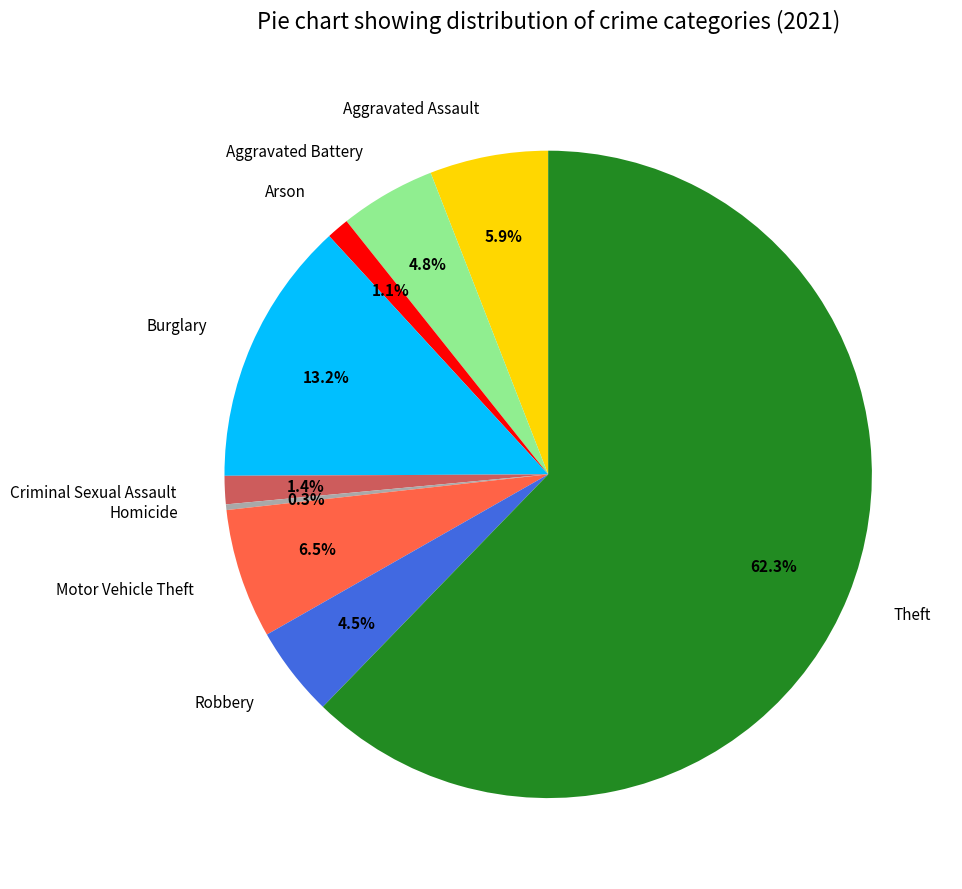

To the nearest percent, what is the difference between the Aggravated Assault and Aggravated Battery slice percentages?

1%